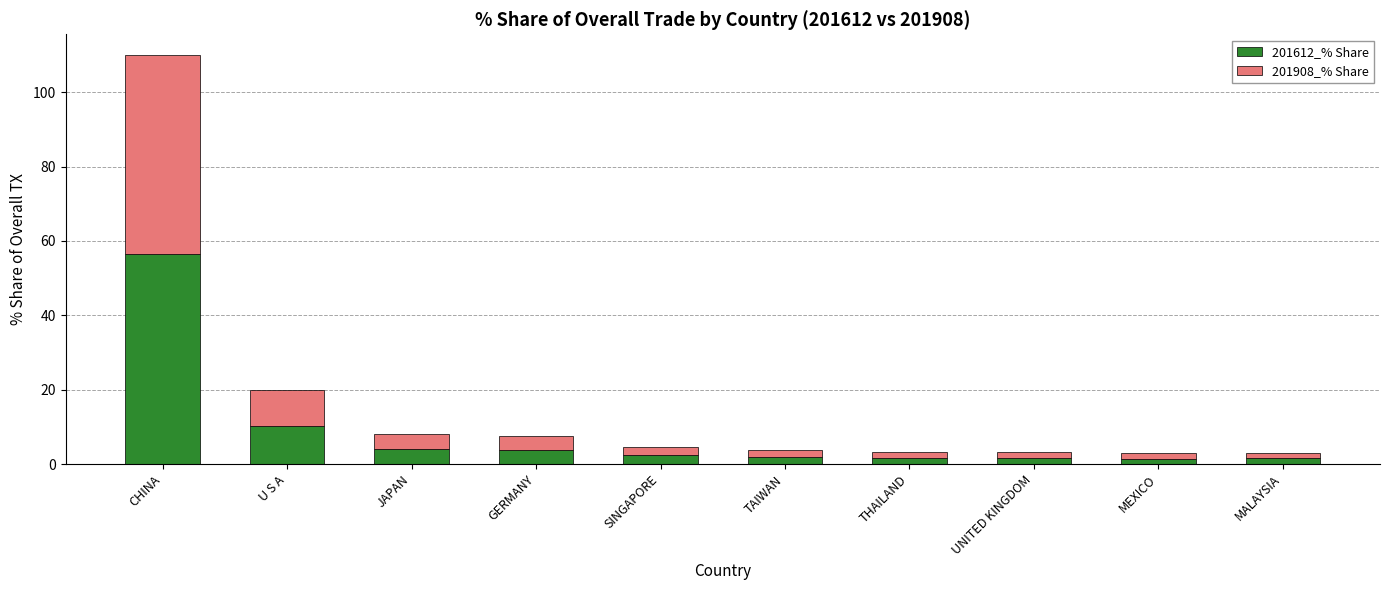

The value of 201612_% Share at SINGAPORE is 2.4. True or false?

True